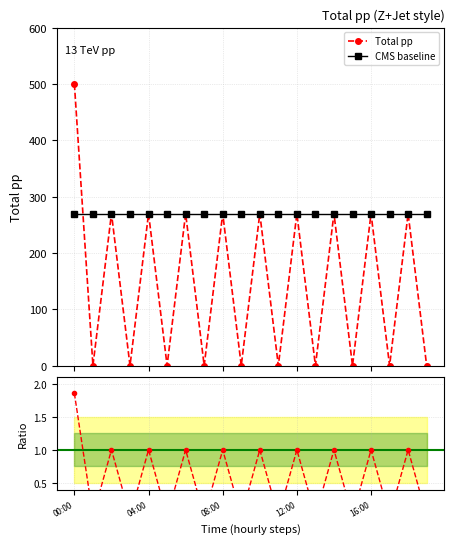

At which label is the value closest to 250?

2019-03-01 02:00:00